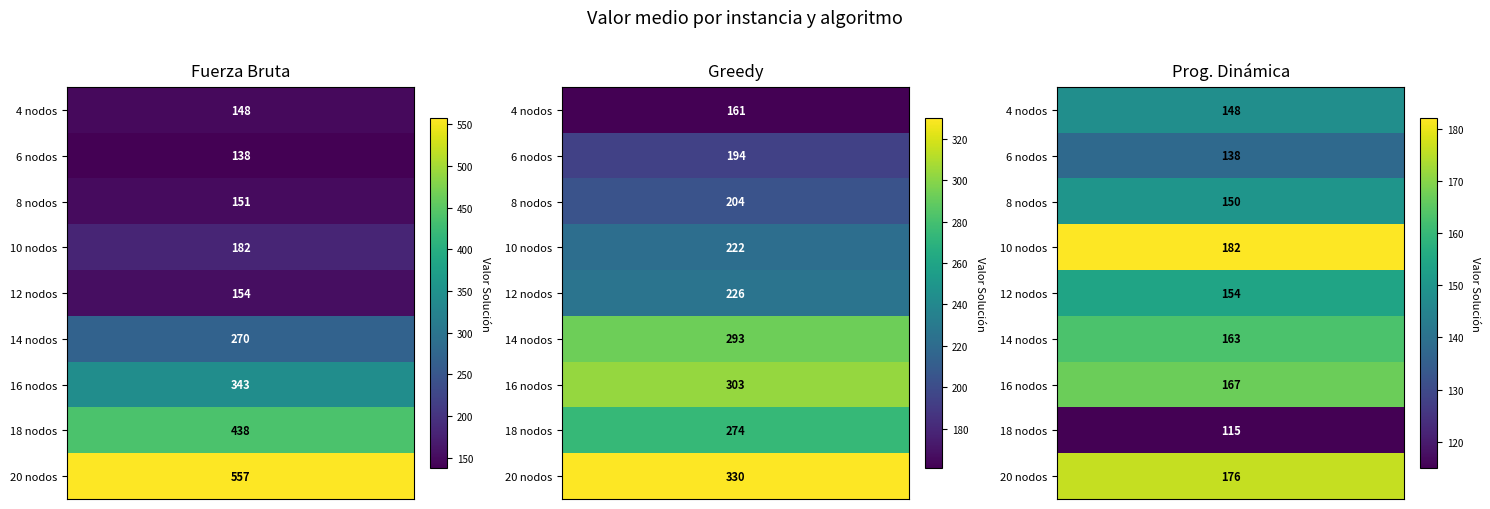

Is it true that Media Valor Programación Dinámica equals 245 at 16 nodos?

False